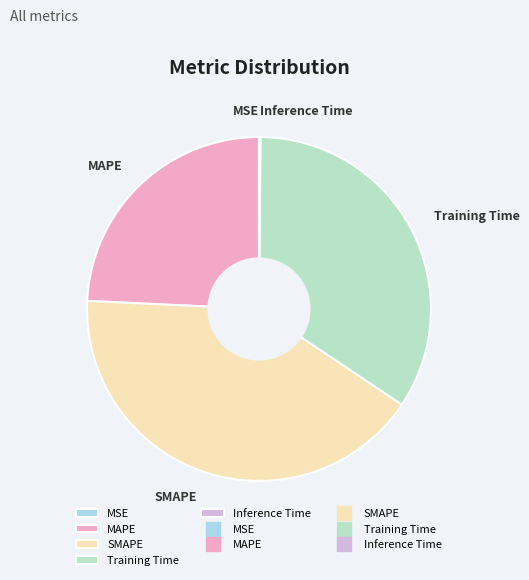

Approximately how many times larger is the value at MAPE compared to SMAPE?

0.6